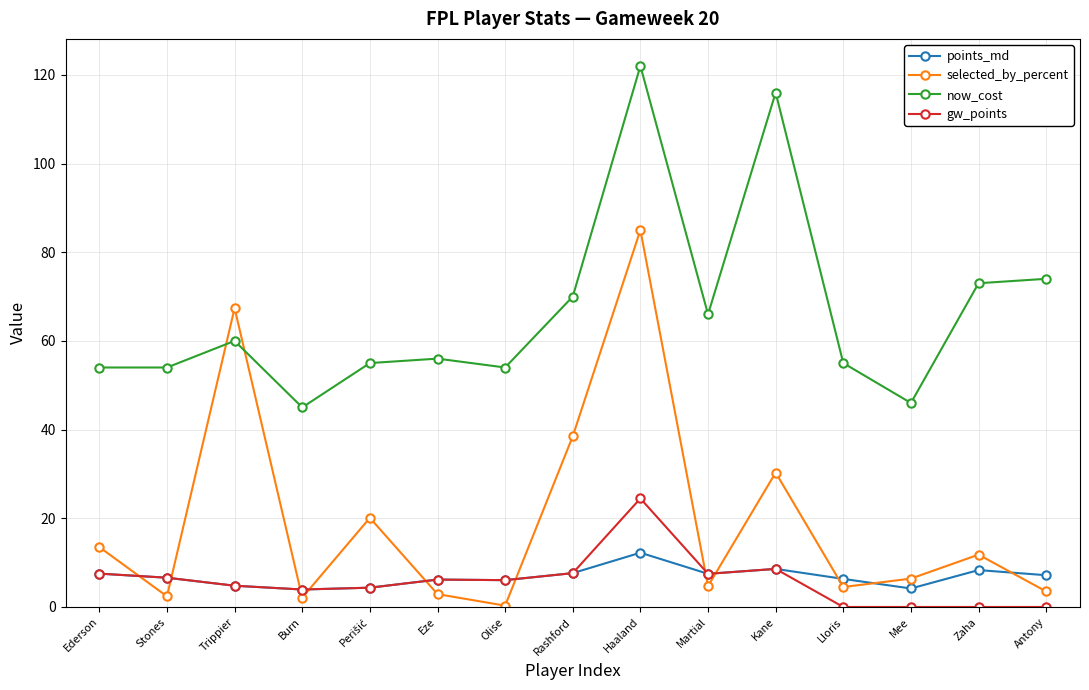

Which series changed the most between Trippier and Martial?

selected_by_percent